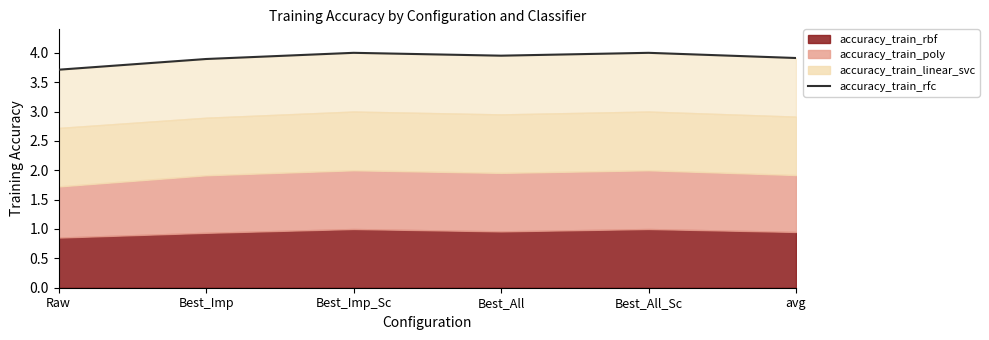

What is the approximate value at Best_All_Sc?

4.0